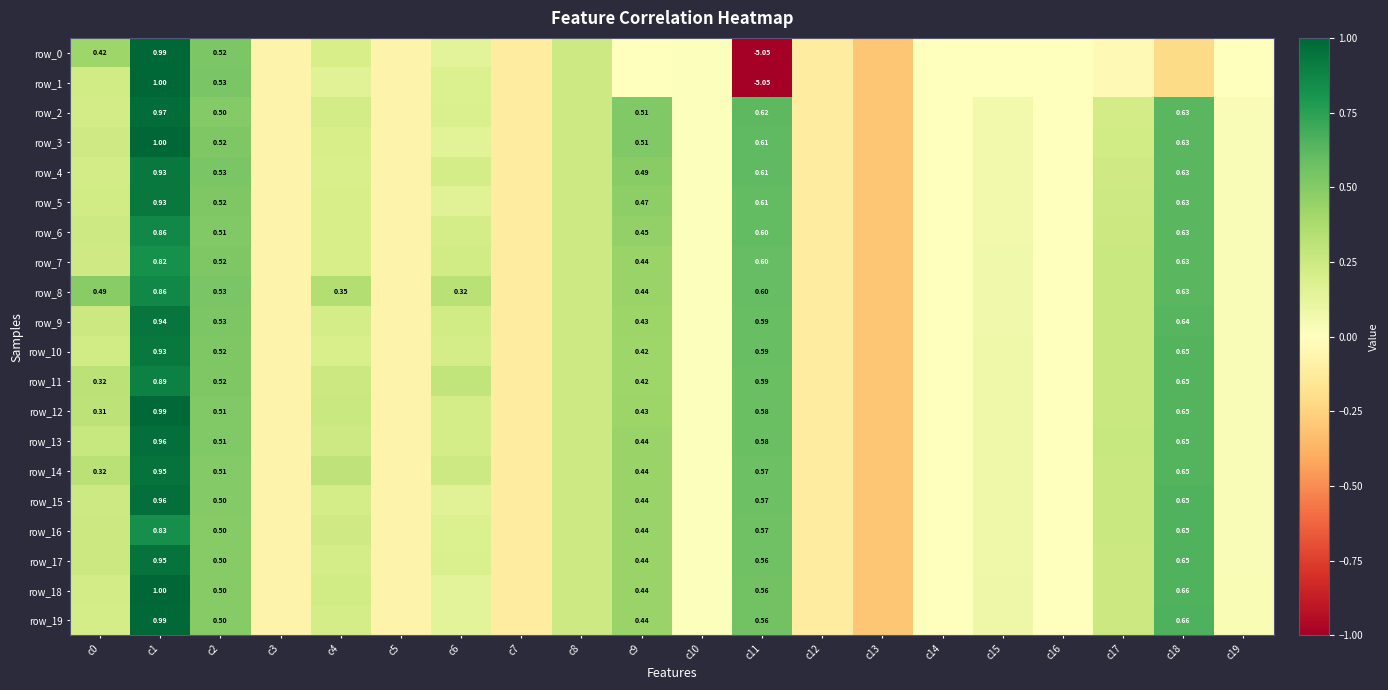

Is it true that row_1 equals -0.0 at c14?

False